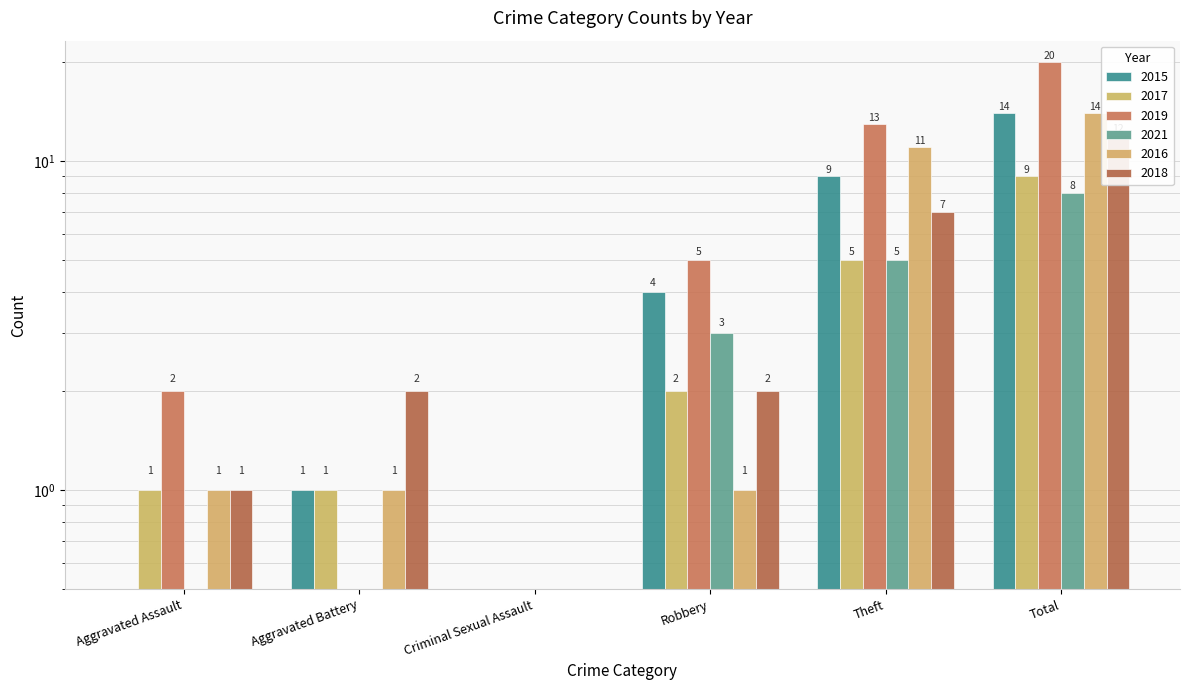

Which series has the largest range (max minus min)?

2019